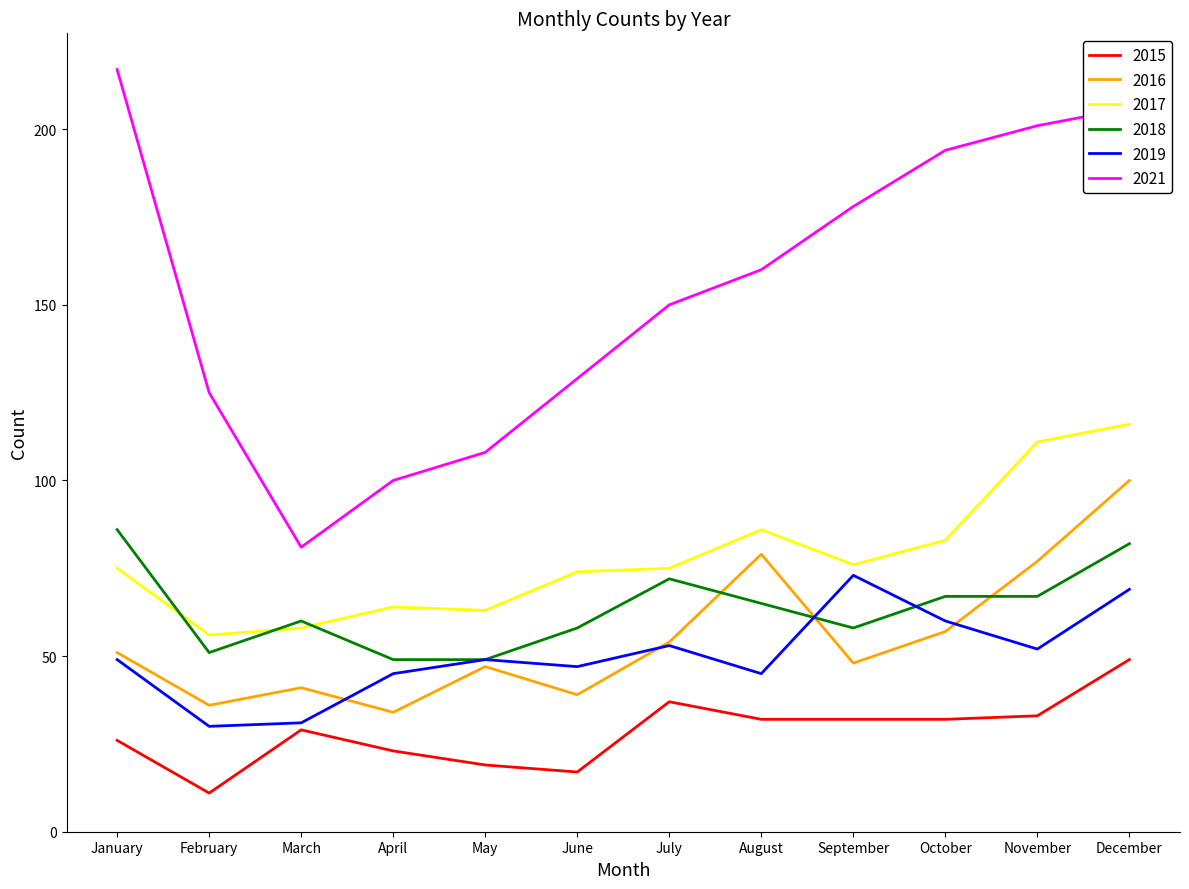

What is the difference between the highest and lowest values at October?

162